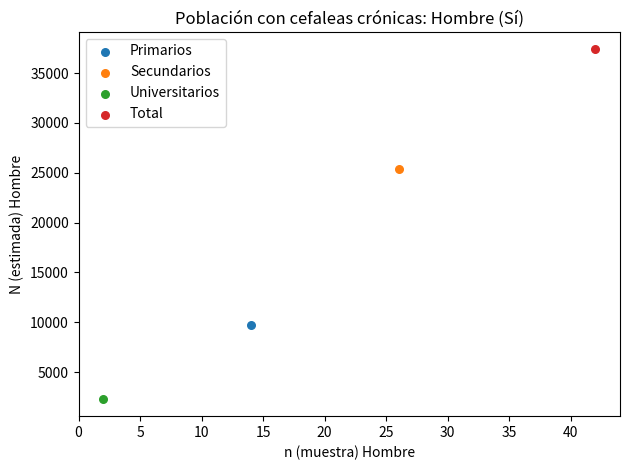

Which series contains the highest Y value?

Total